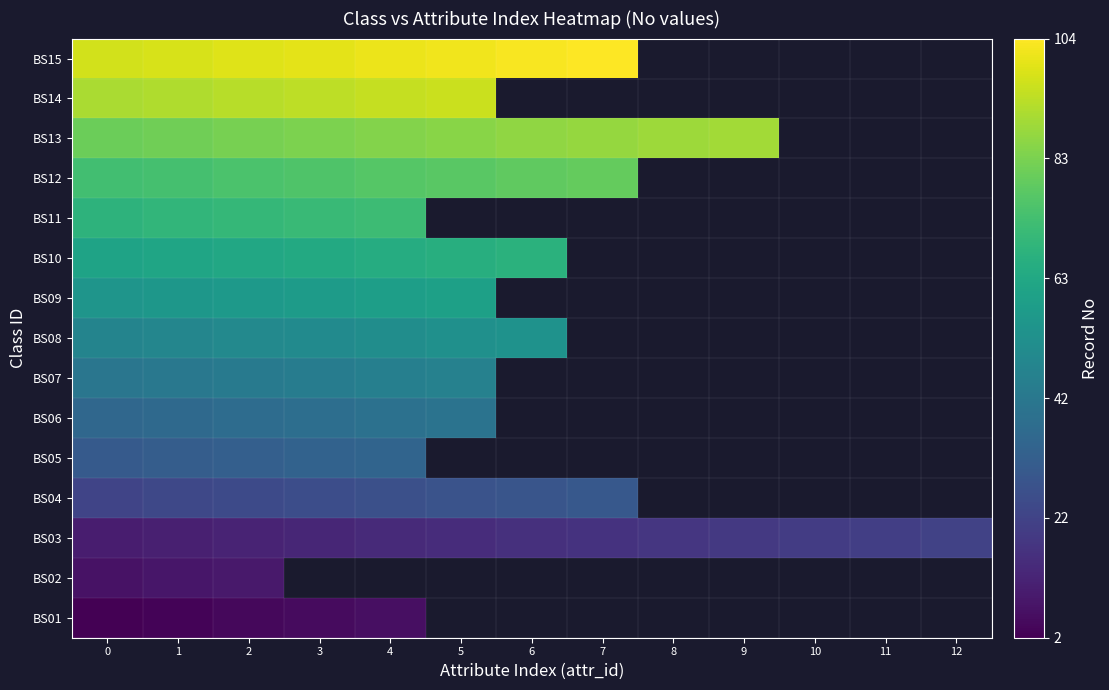

The BS03 series shows 16.0 at 6. True or false?

True